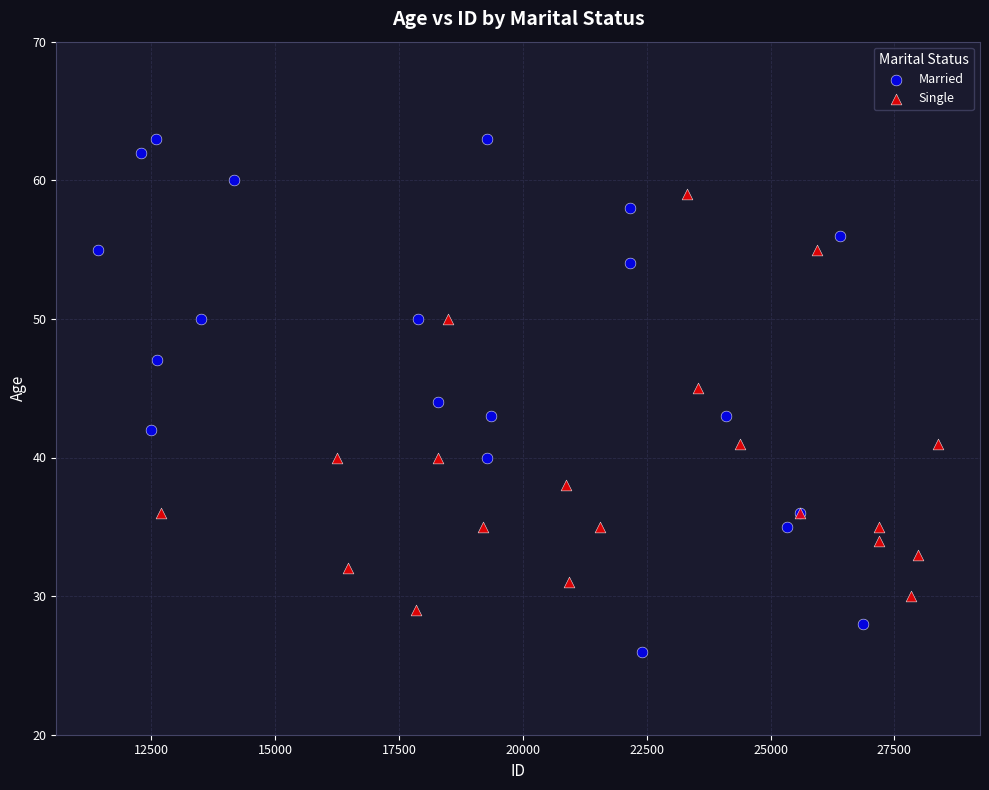

Which series reaches the minimum Y coordinate?

Married